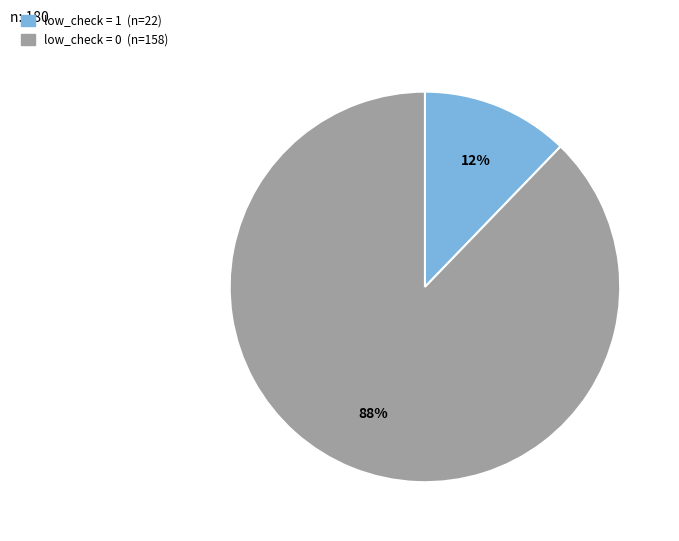

What is the majority slice?

low_check = 0 (n=158)